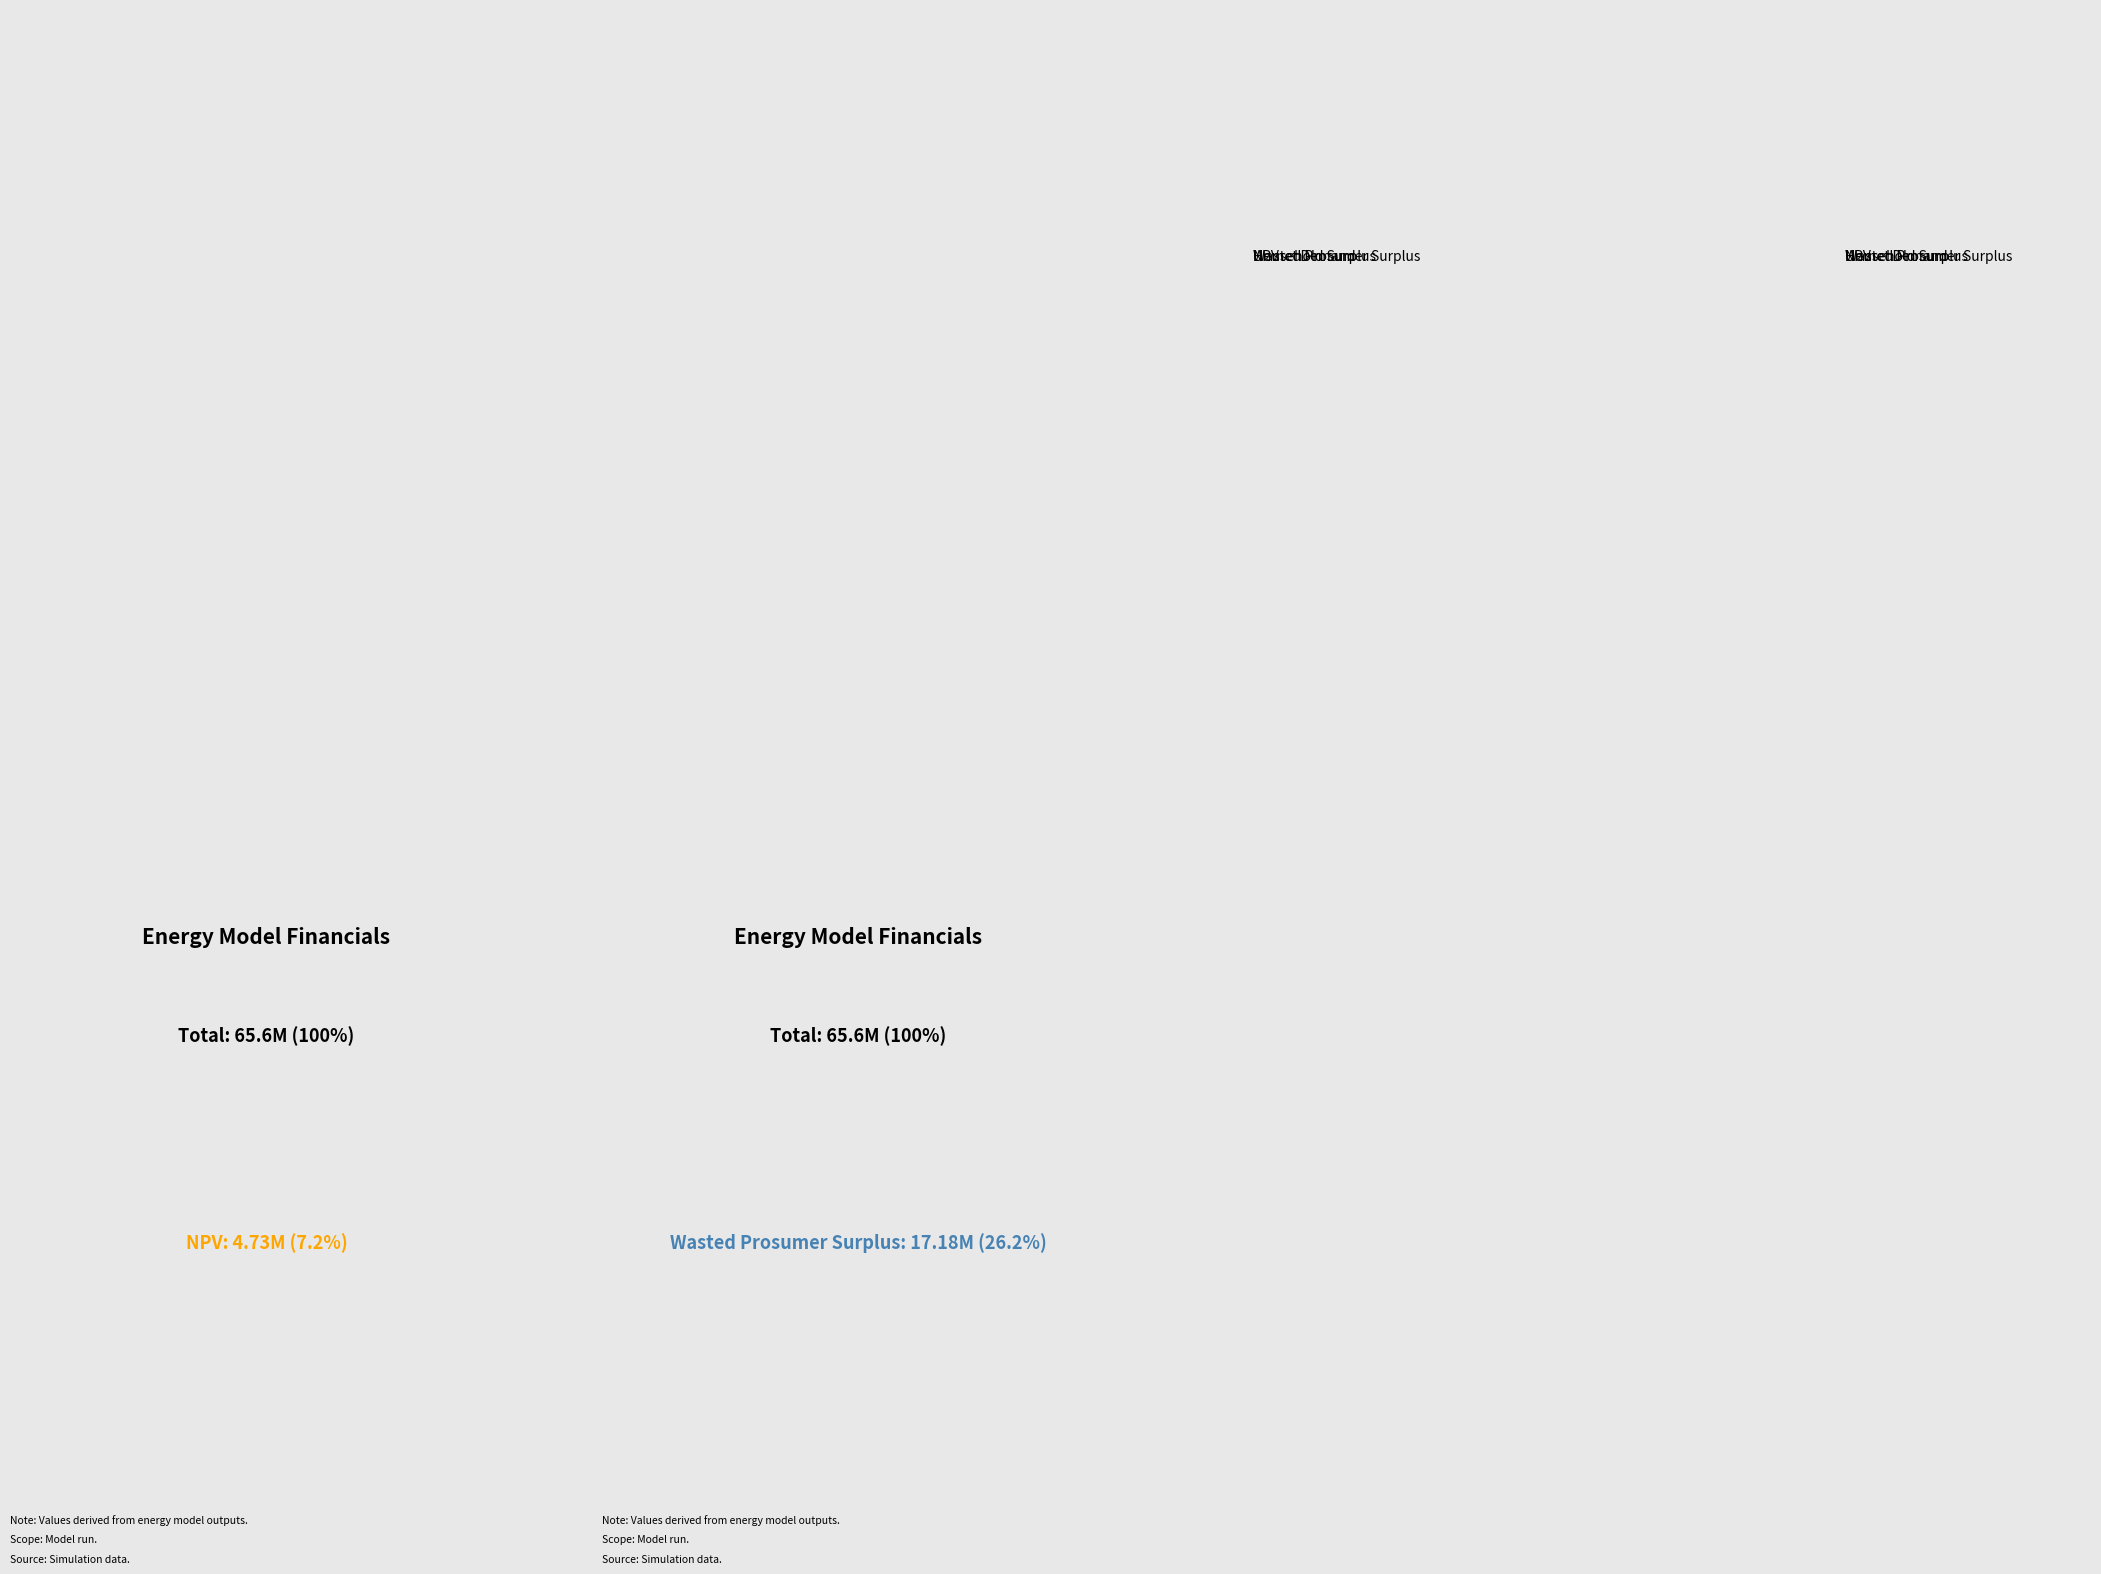

The NPV slice represents 22% of the pie. True or false?

False